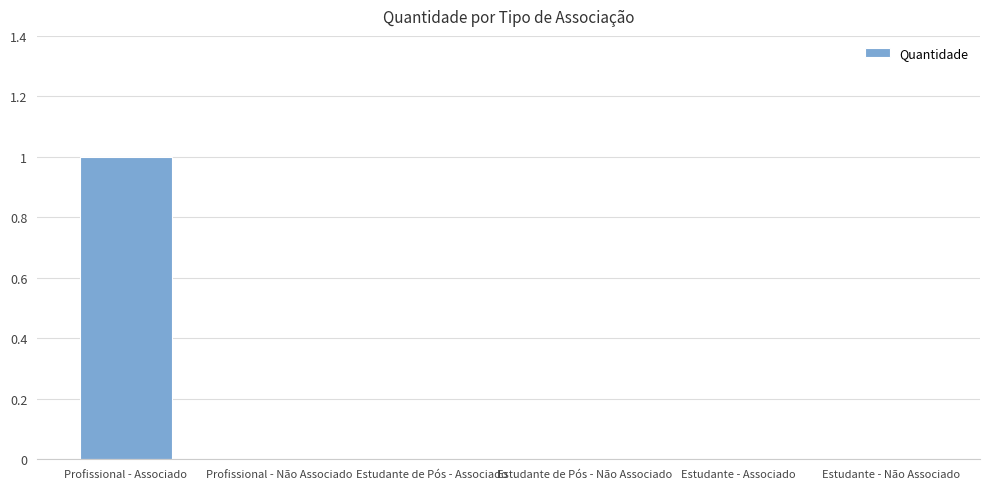

Which category has the highest value across all series?

Profissional - Associado